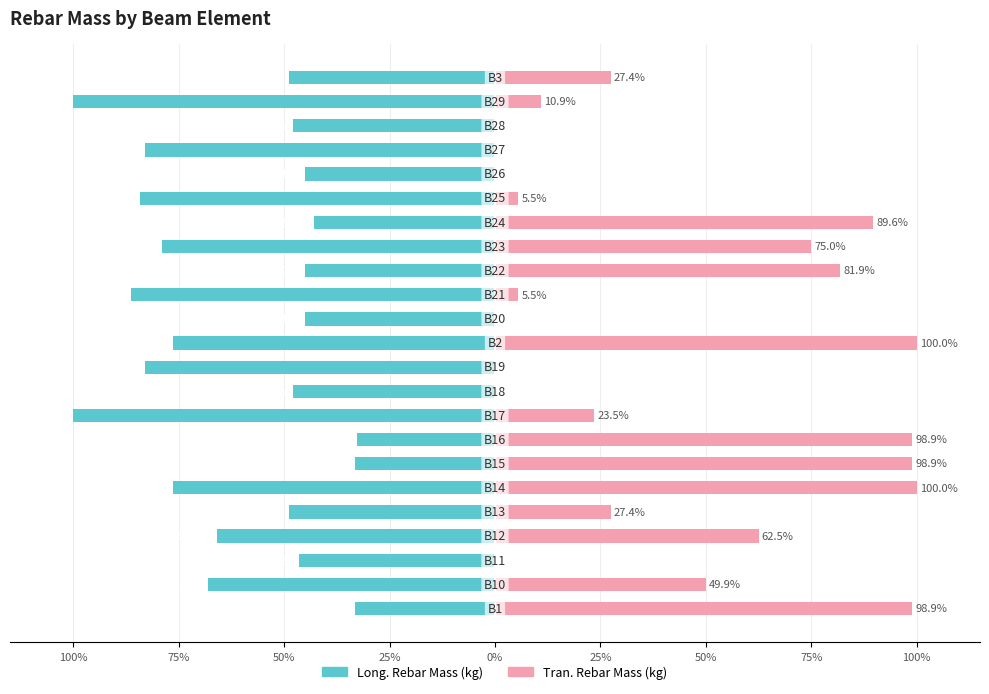

What is the spread (max minus min) of values at 25%?

128.4